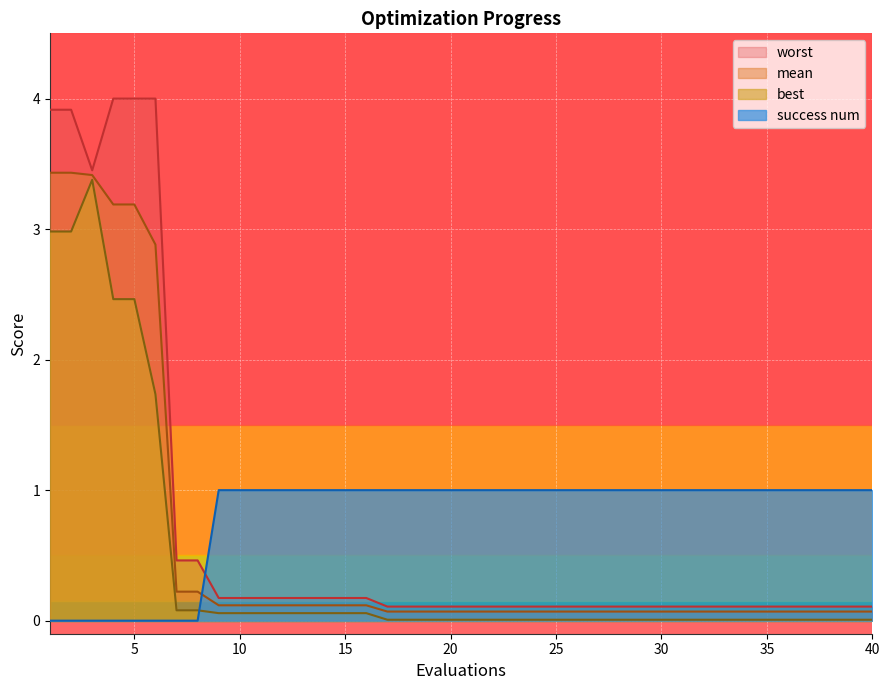

Between 17 and 33, which series saw the biggest shift?

mean